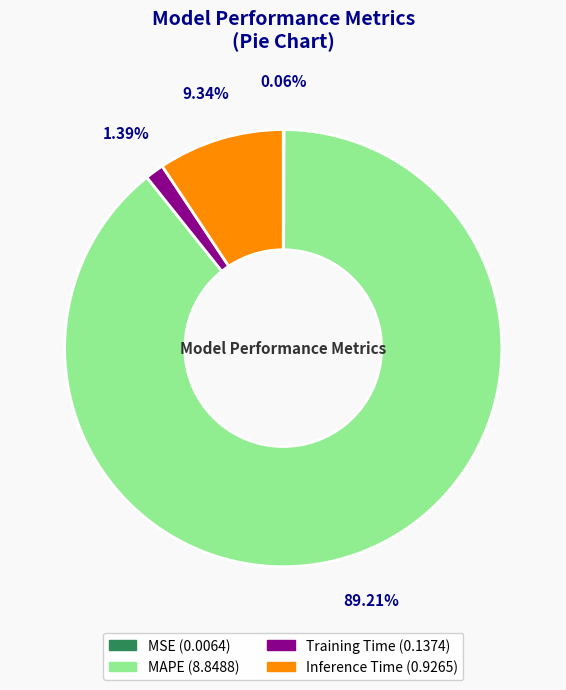

Is there any slice that represents more than half of the pie?

Yes